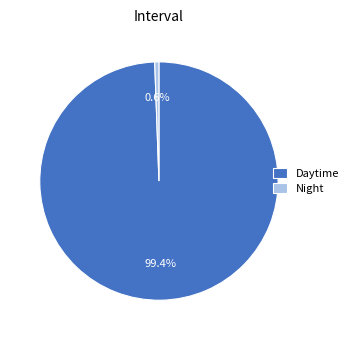

Which category accounts for the majority?

Daytime